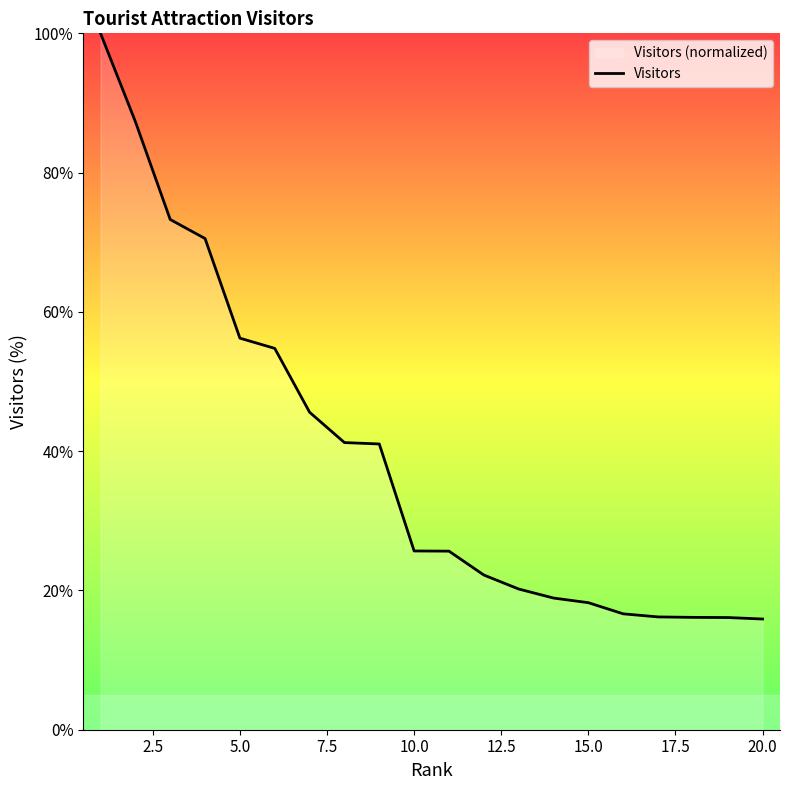

How many lines are shown in the chart?

1